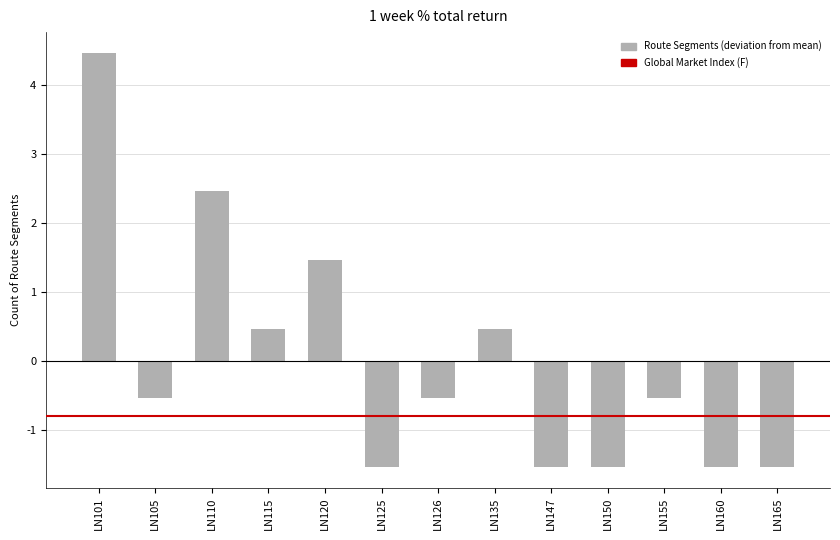

Reading left to right, list all the values displayed in this chart.

4.5	-0.5	2.5	0.5	1.5	-1.5	-0.5	0.5	-1.5	-1.5	-0.5	-1.5	-1.5